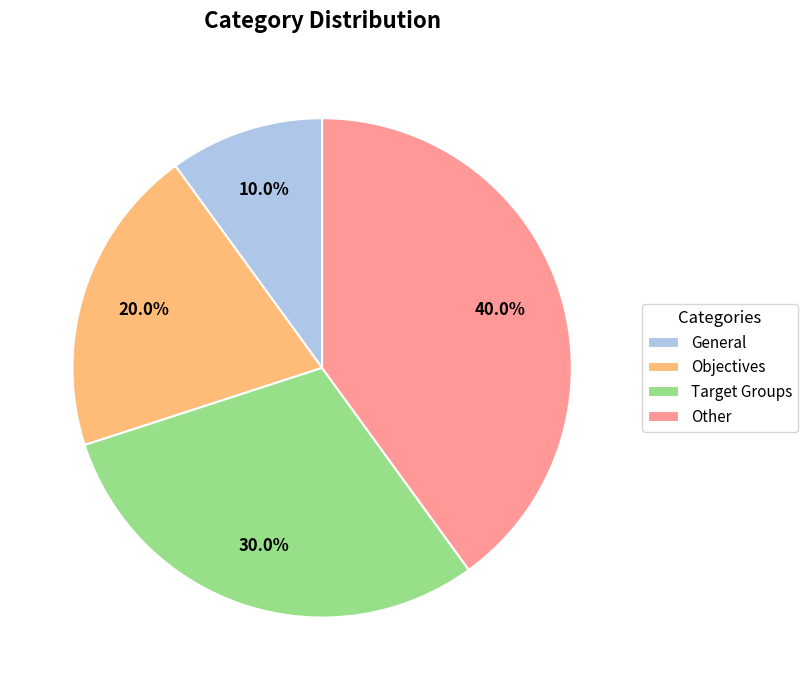

How many slices are in this pie chart?

4